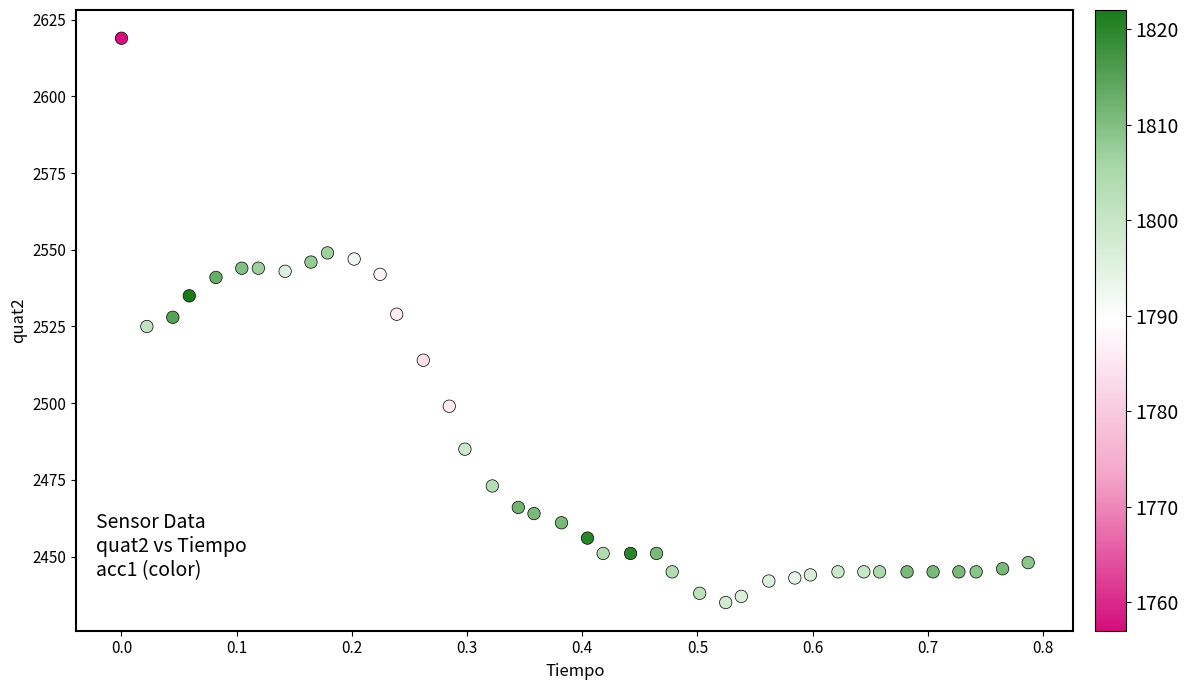

What is the range of Y values (max minus min)?

184